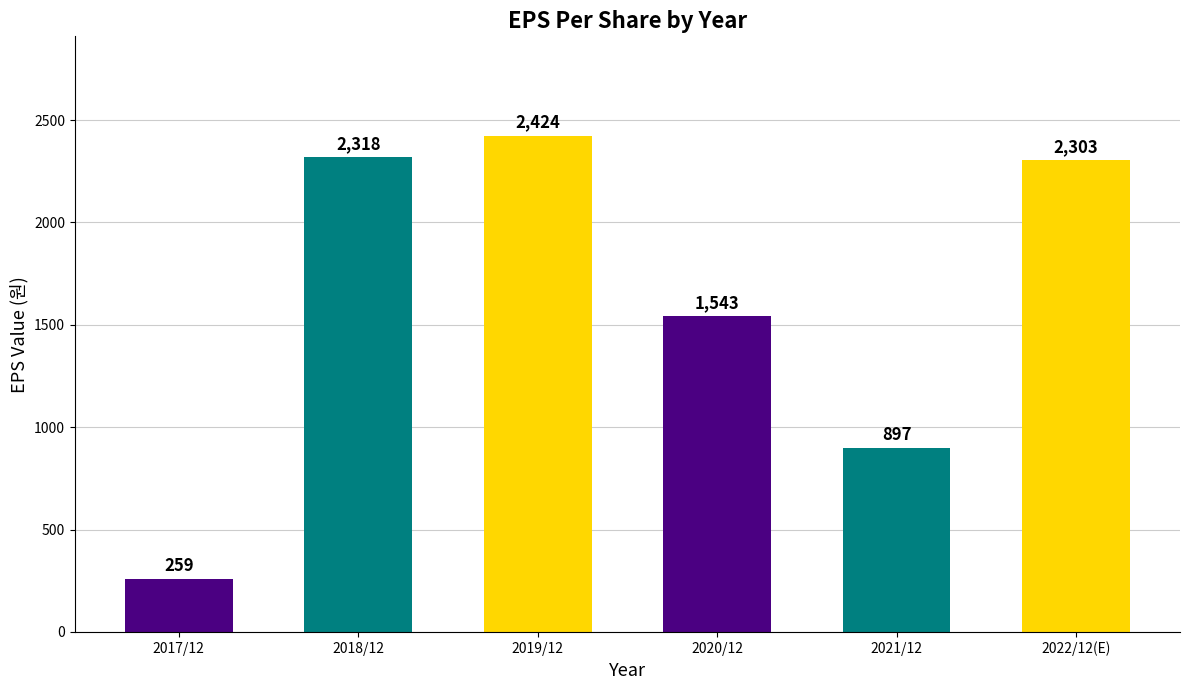

What position from the left is 2018/12?

2